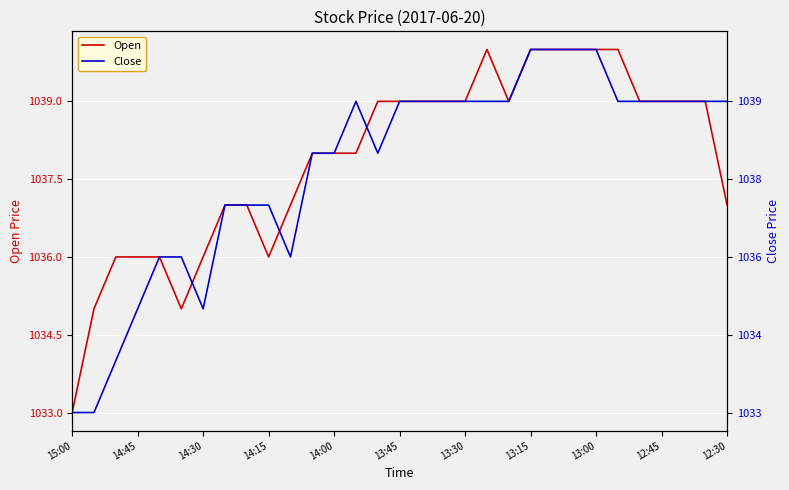

The Close series shows 1033 at 15:00. True or false?

True